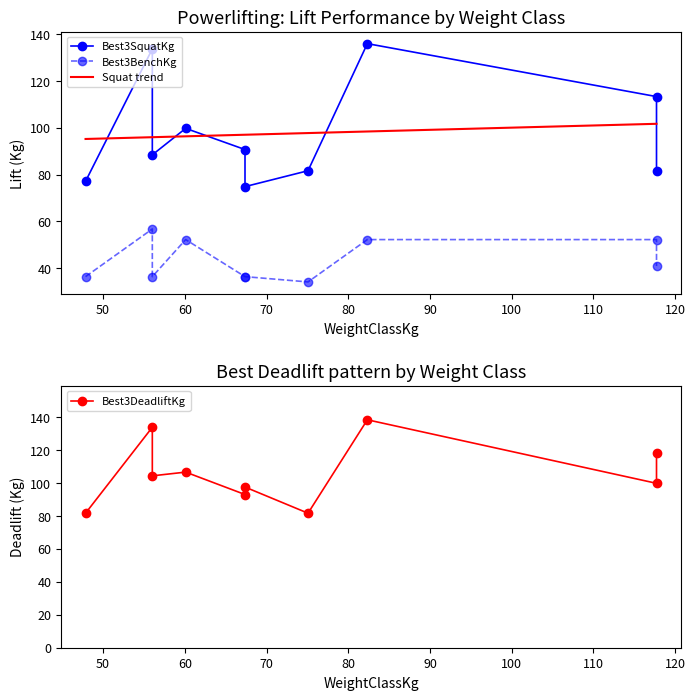

Rank the categories by Best3SquatKg value from highest to lowest.

82.33, 56.02, 117.71, 60.1, 67.36, 56.02, 75.07, 117.71, 47.85, 67.36